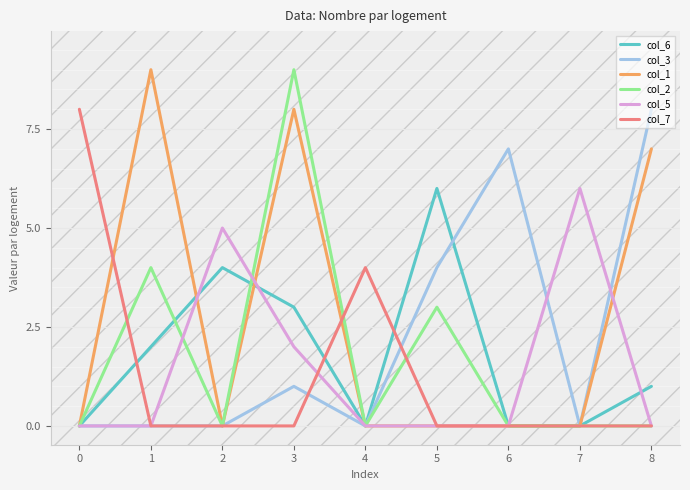

Between 0 and 4, which series saw the biggest shift?

col_7